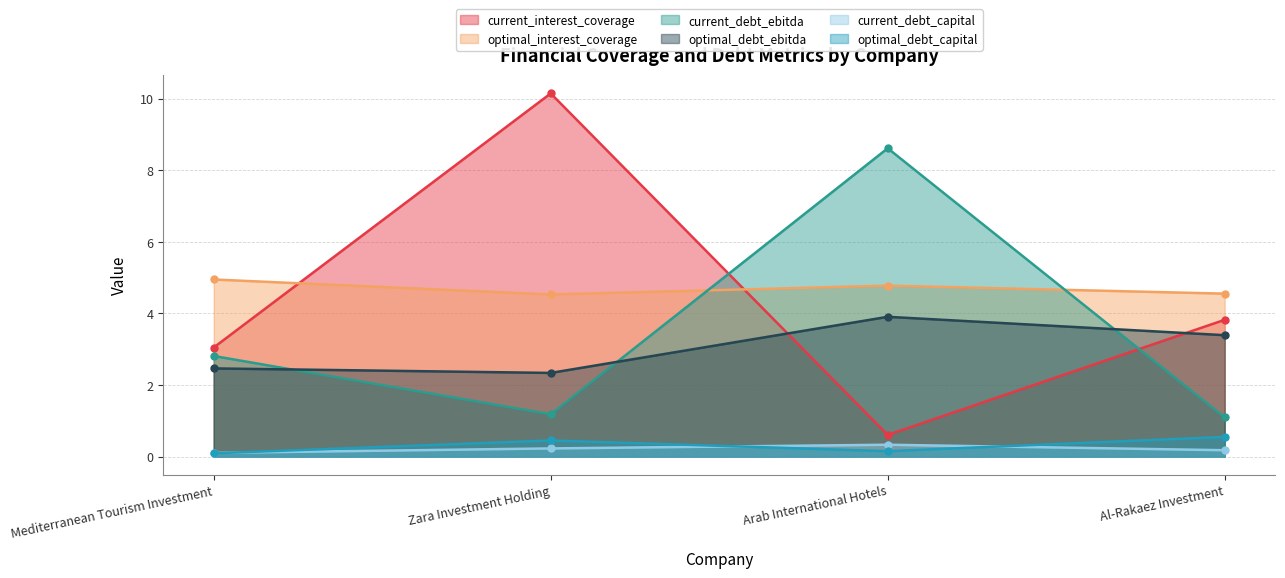

The current_interest_coverage series shows 5.4 at Al-Rakaez Investment. True or false?

False